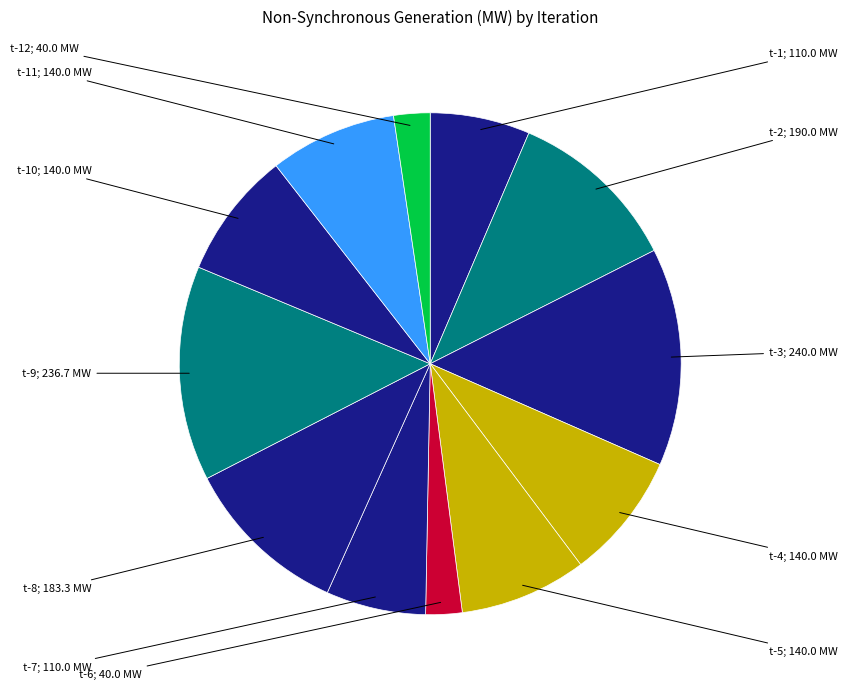

How many segments does this pie chart have?

12